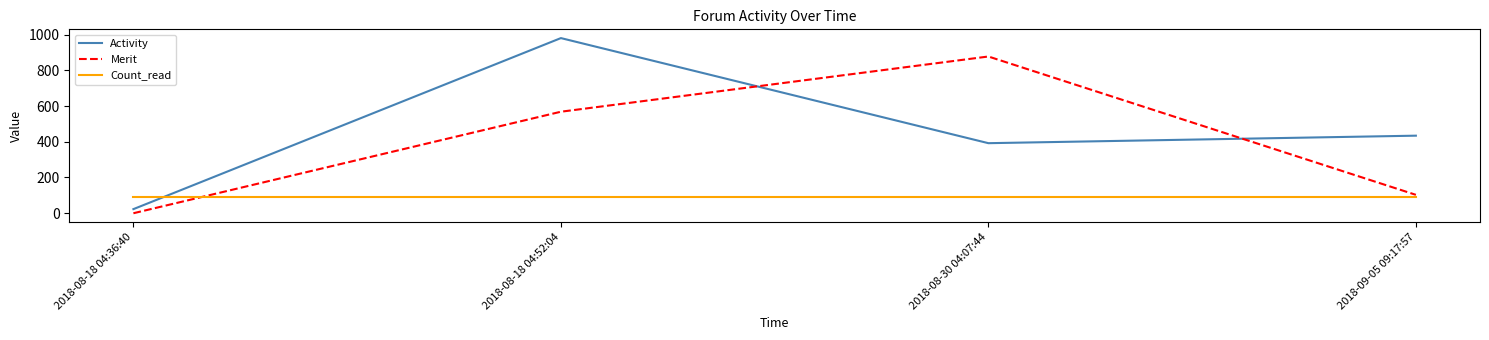

What is the minimum value for Activity?

23